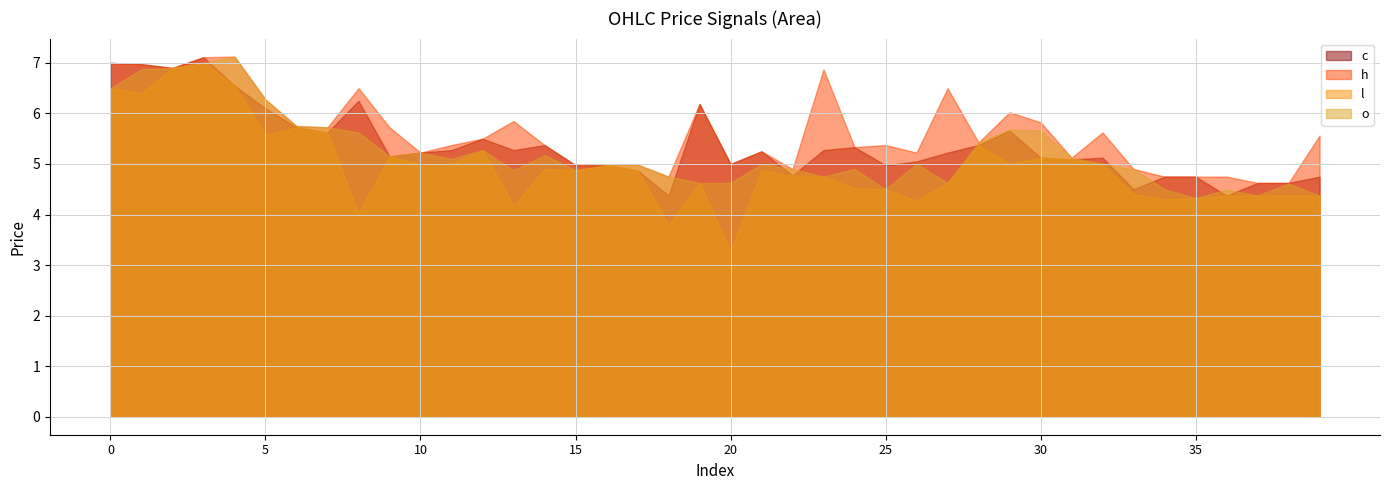

How many data points in o are above 5?

18